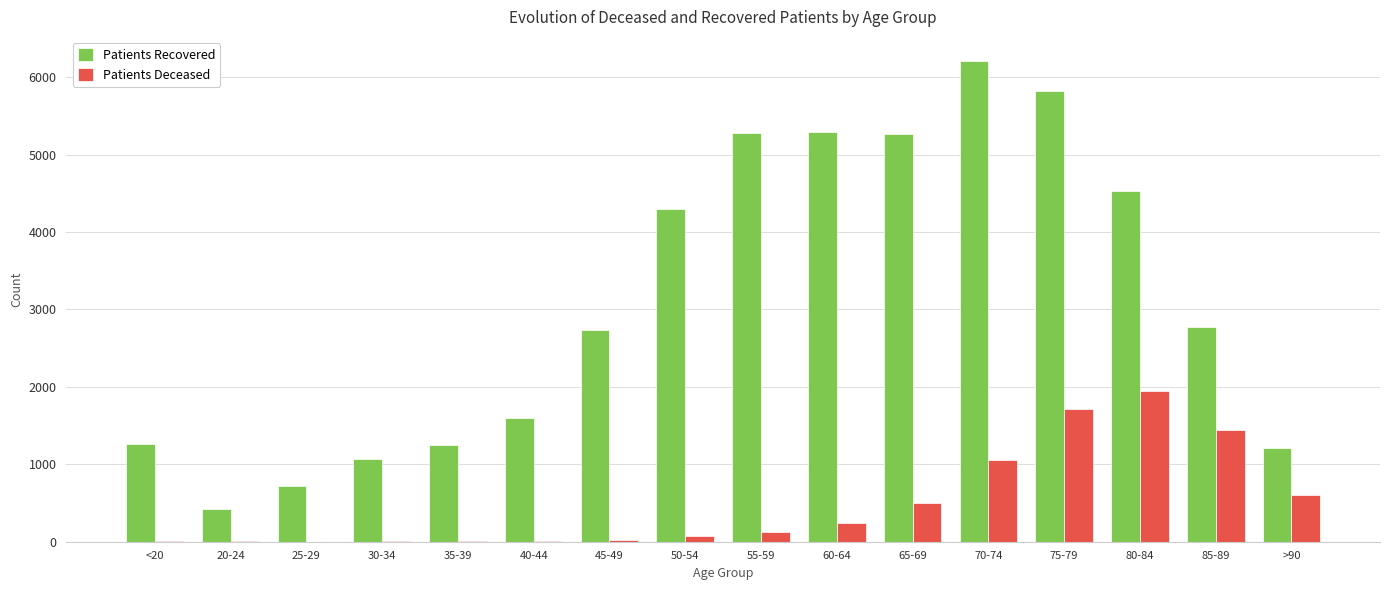

How many categories are shown in the chart?

16